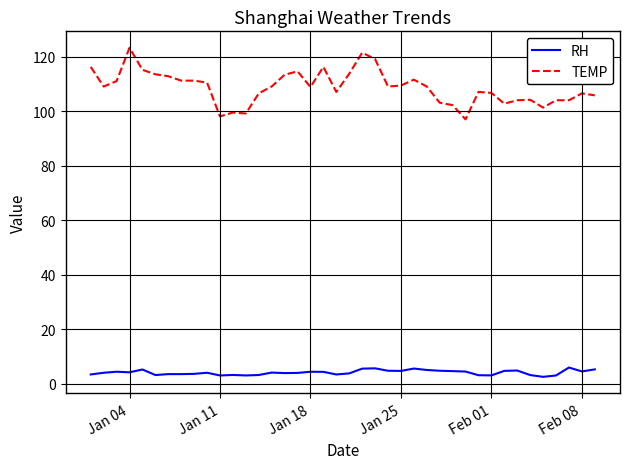

List the series in order of their overall mean, highest first.

TEMP, RH